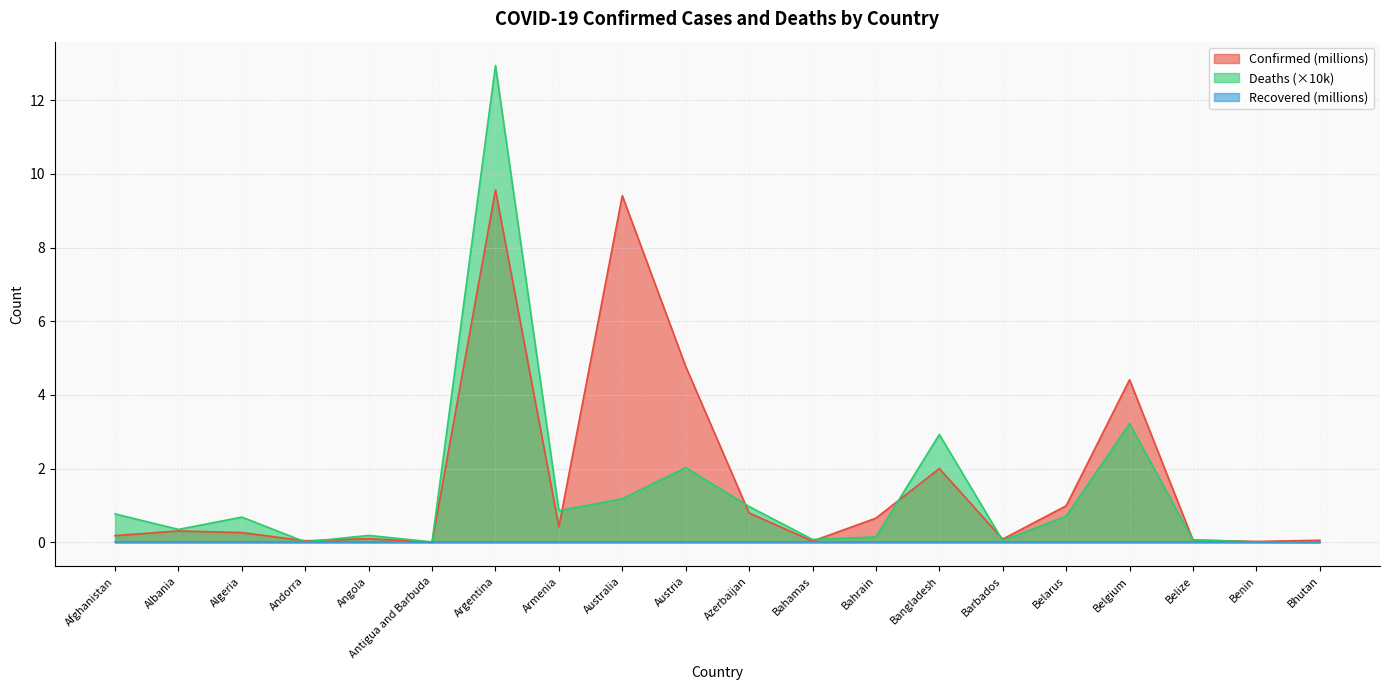

At which label is Confirmed closest to 4?

Belgium